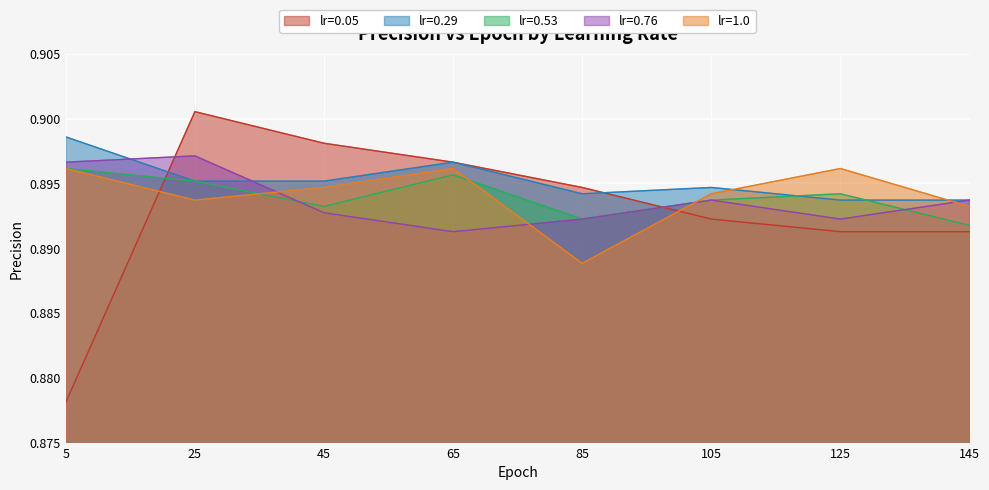

Reading left to right, what are all the values shown in this chart?

lr=0.05: 0.9	0.9	0.9	0.9	0.9	0.9	0.9	0.9
lr=0.29: 0.9	0.9	0.9	0.9	0.9	0.9	0.9	0.9
lr=0.53: 0.9	0.9	0.9	0.9	0.9	0.9	0.9	0.9
lr=0.76: 0.9	0.9	0.9	0.9	0.9	0.9	0.9	0.9
lr=1.0: 0.9	0.9	0.9	0.9	0.9	0.9	0.9	0.9